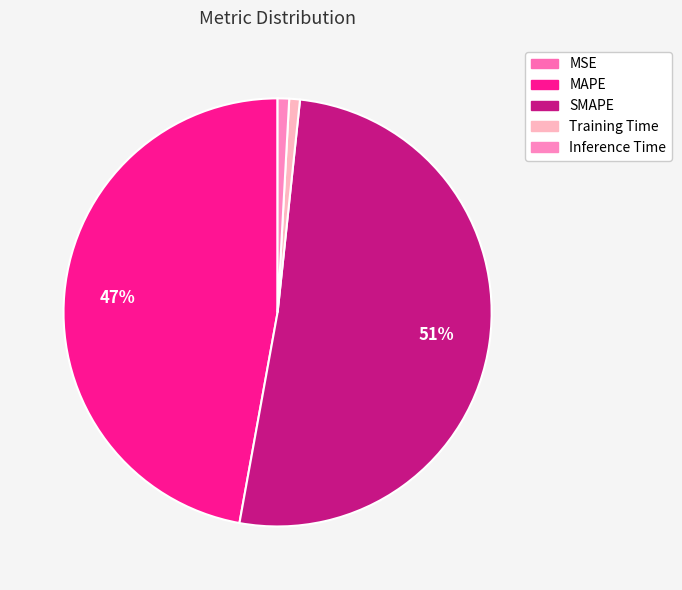

To the nearest percent, what is the difference between the largest and smallest slice percentages?

51%